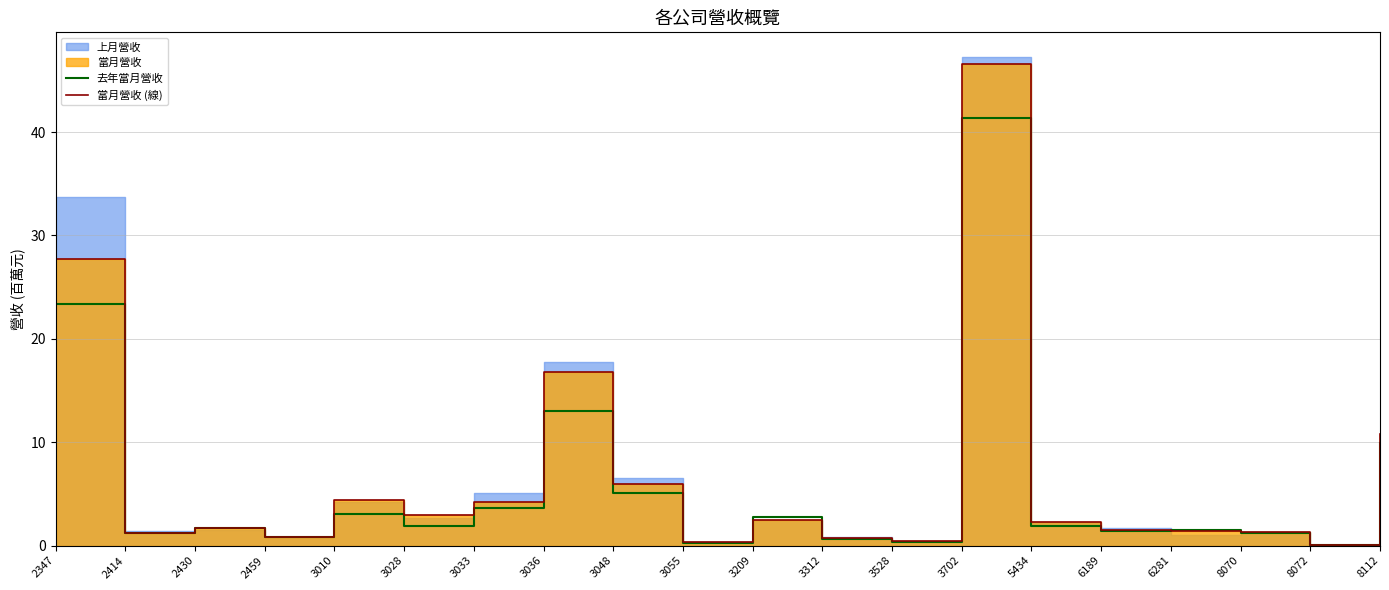

What is the approximate value of 去年當月營收 at 3312?

0.7